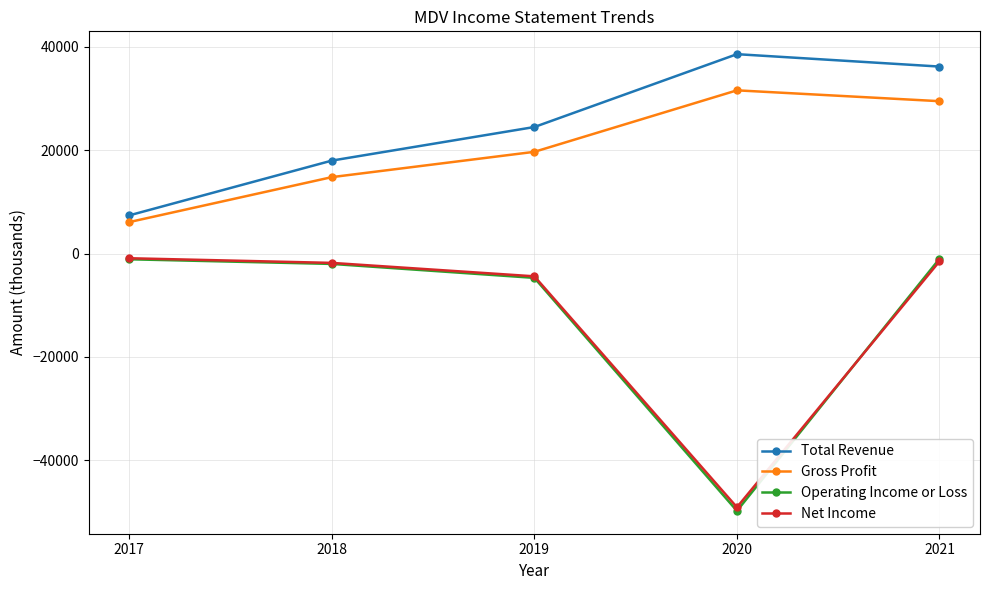

Does the chart display data point markers on the line(s)?

Yes